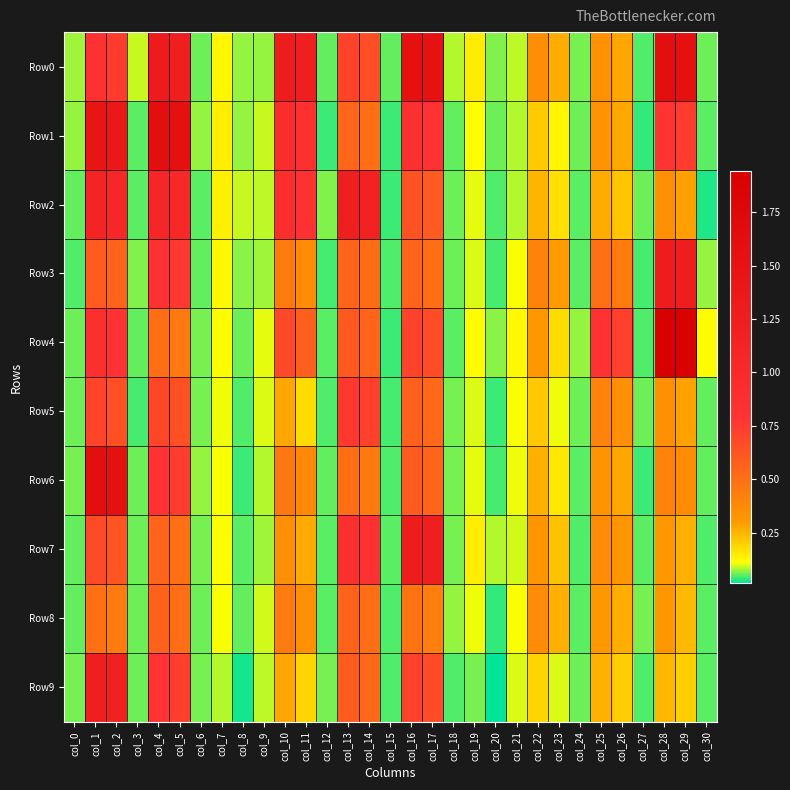

Reading left to right, extract all data points from this chart.

Row0: col_0=0.1	col_1=0.8	col_2=0.7	col_3=0.1	col_4=1.3	col_5=1.2	col_6=0.1	col_7=0.1	col_8=0.1	col_9=0.1	col_10=1.3	col_11=1.2	col_12=0.1	col_13=0.7	col_14=0.7	col_15=0.1	col_16=1.6	col_17=1.5	col_18=0.1	col_19=0.1	col_20=0.1	col_21=0.1	col_22=0.4	col_23=0.3	col_24=0.1	col_25=0.3	col_26=0.3	col_27=0.0	col_28=1.6	col_29=1.6	col_30=0.1
Row1: col_0=0.1	col_1=1.5	col_2=1.4	col_3=0.1	col_4=1.6	col_5=1.6	col_6=0.1	col_7=0.1	col_8=0.1	col_9=0.1	col_10=0.9	col_11=0.8	col_12=0.0	col_13=0.5	col_14=0.5	col_15=0.0	col_16=0.8	col_17=0.8	col_18=0.1	col_19=0.1	col_20=0.1	col_21=0.1	col_22=0.2	col_23=0.1	col_24=0.1	col_25=0.3	col_26=0.3	col_27=0.0	col_28=0.8	col_29=0.7	col_30=0.0
Row2: col_0=0.1	col_1=1.1	col_2=1.1	col_3=0.0	col_4=1.1	col_5=1.0	col_6=0.1	col_7=0.1	col_8=0.1	col_9=0.1	col_10=0.9	col_11=0.8	col_12=0.1	col_13=1.2	col_14=1.2	col_15=0.0	col_16=0.6	col_17=0.6	col_18=0.1	col_19=0.1	col_20=0.0	col_21=0.1	col_22=0.3	col_23=0.2	col_24=0.0	col_25=0.3	col_26=0.2	col_27=0.1	col_28=0.3	col_29=0.3	col_30=0.0
Row3: col_0=0.0	col_1=0.6	col_2=0.6	col_3=0.1	col_4=0.8	col_5=0.8	col_6=0.1	col_7=0.1	col_8=0.1	col_9=0.1	col_10=0.4	col_11=0.4	col_12=0.0	col_13=0.6	col_14=0.5	col_15=0.0	col_16=0.5	col_17=0.5	col_18=0.1	col_19=0.1	col_20=0.0	col_21=0.1	col_22=0.4	col_23=0.3	col_24=0.1	col_25=0.5	col_26=0.4	col_27=0.0	col_28=1.3	col_29=1.2	col_30=0.1
Row4: col_0=0.1	col_1=0.9	col_2=0.8	col_3=0.1	col_4=0.5	col_5=0.5	col_6=0.1	col_7=0.1	col_8=0.1	col_9=0.1	col_10=0.7	col_11=0.6	col_12=0.0	col_13=0.6	col_14=0.6	col_15=0.0	col_16=0.7	col_17=0.7	col_18=0.0	col_19=0.1	col_20=0.1	col_21=0.1	col_22=0.3	col_23=0.2	col_24=0.1	col_25=0.8	col_26=0.7	col_27=0.0	col_28=1.9	col_29=1.9	col_30=0.1
Row5: col_0=0.1	col_1=0.7	col_2=0.6	col_3=0.0	col_4=0.7	col_5=0.6	col_6=0.1	col_7=0.1	col_8=0.0	col_9=0.1	col_10=0.3	col_11=0.2	col_12=0.0	col_13=0.8	col_14=0.7	col_15=0.0	col_16=0.6	col_17=0.5	col_18=0.1	col_19=0.1	col_20=0.0	col_21=0.1	col_22=0.2	col_23=0.1	col_24=0.1	col_25=0.4	col_26=0.4	col_27=0.1	col_28=0.3	col_29=0.3	col_30=0.1
Row6: col_0=0.1	col_1=1.6	col_2=1.5	col_3=0.1	col_4=0.8	col_5=0.7	col_6=0.1	col_7=0.1	col_8=0.0	col_9=0.1	col_10=0.5	col_11=0.4	col_12=0.1	col_13=0.5	col_14=0.5	col_15=0.0	col_16=0.6	col_17=0.6	col_18=0.1	col_19=0.1	col_20=0.0	col_21=0.1	col_22=0.3	col_23=0.2	col_24=0.0	col_25=0.3	col_26=0.3	col_27=0.0	col_28=0.4	col_29=0.4	col_30=0.1
Row7: col_0=0.1	col_1=0.7	col_2=0.6	col_3=0.1	col_4=0.6	col_5=0.5	col_6=0.1	col_7=0.1	col_8=0.1	col_9=0.1	col_10=0.3	col_11=0.3	col_12=0.1	col_13=0.9	col_14=0.8	col_15=0.1	col_16=1.3	col_17=1.2	col_18=0.1	col_19=0.1	col_20=0.1	col_21=0.1	col_22=0.3	col_23=0.2	col_24=0.0	col_25=0.4	col_26=0.3	col_27=0.1	col_28=0.3	col_29=0.3	col_30=0.0
Row8: col_0=0.1	col_1=0.5	col_2=0.5	col_3=0.1	col_4=0.6	col_5=0.5	col_6=0.1	col_7=0.1	col_8=0.1	col_9=0.1	col_10=0.4	col_11=0.4	col_12=0.1	col_13=0.6	col_14=0.5	col_15=0.0	col_16=0.5	col_17=0.4	col_18=0.1	col_19=0.1	col_20=0.0	col_21=0.1	col_22=0.4	col_23=0.3	col_24=0.0	col_25=0.3	col_26=0.3	col_27=0.1	col_28=0.3	col_29=0.2	col_30=0.0
Row9: col_0=0.1	col_1=1.2	col_2=1.2	col_3=0.1	col_4=0.8	col_5=0.7	col_6=0.1	col_7=0.1	col_8=0.0	col_9=0.1	col_10=0.3	col_11=0.2	col_12=0.1	col_13=0.6	col_14=0.5	col_15=0.0	col_16=0.7	col_17=0.7	col_18=0.0	col_19=0.1	col_20=0.0	col_21=0.1	col_22=0.2	col_23=0.1	col_24=0.1	col_25=0.3	col_26=0.2	col_27=0.0	col_28=0.2	col_29=0.2	col_30=0.0